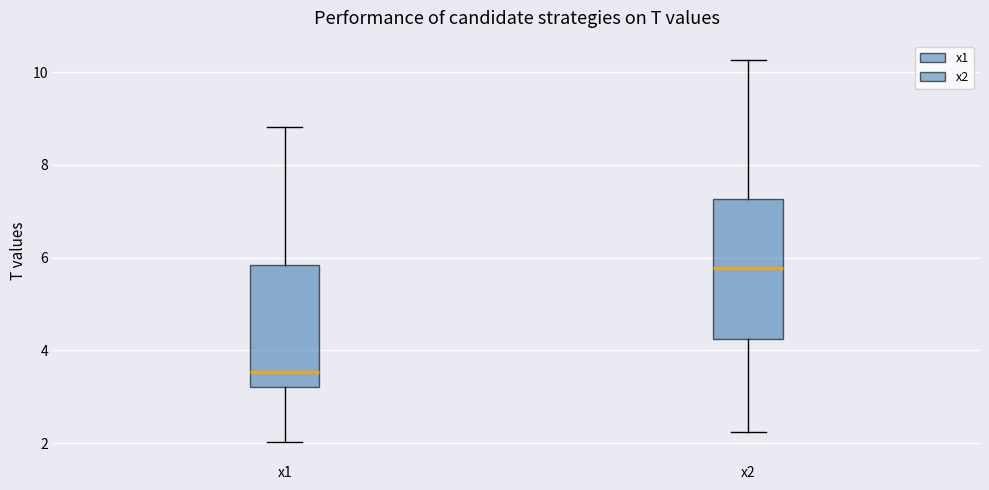

Where is the lower edge of the box for x1 on the y-axis? The values are not printed on the chart, so give them approximately, as read against the axis.

3.2